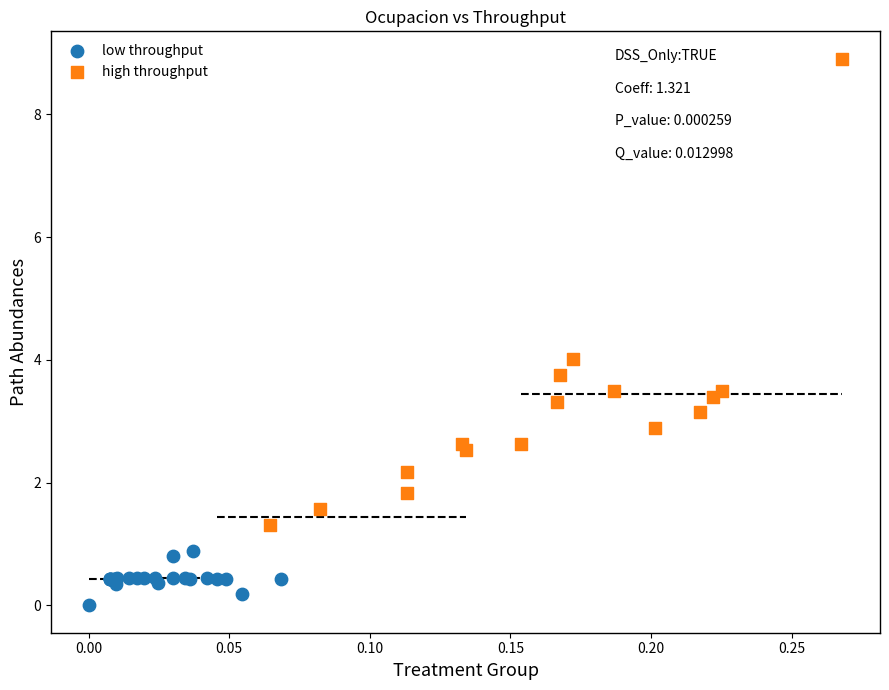

Which series reaches the minimum Y coordinate?

low throughput